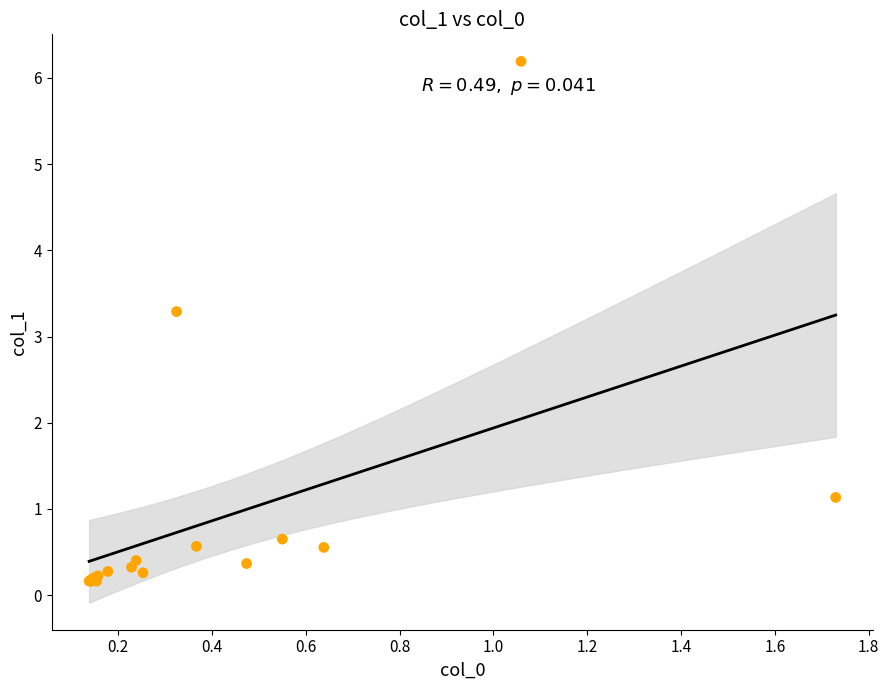

What Y value in the scatter plot is closest to 3?

3.3